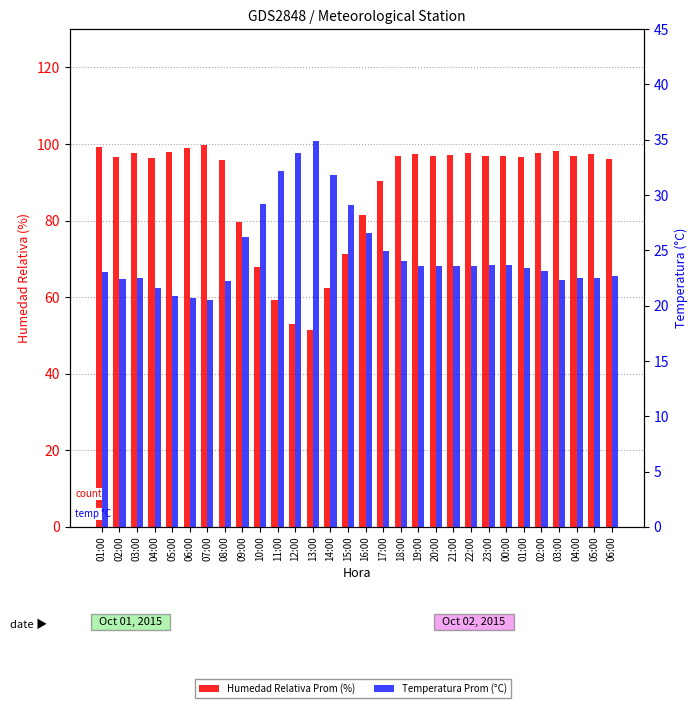

List the labels in order of Temperatura Prom (°C) value, smallest first.

07:00, 06:00, 05:00, 04:00, 08:00, 03:00, 02:00, 03:00, 04:00, 05:00, 06:00, 01:00, 02:00, 01:00, 19:00, 20:00, 21:00, 22:00, 23:00, 00:00, 18:00, 17:00, 09:00, 16:00, 15:00, 10:00, 14:00, 11:00, 12:00, 13:00